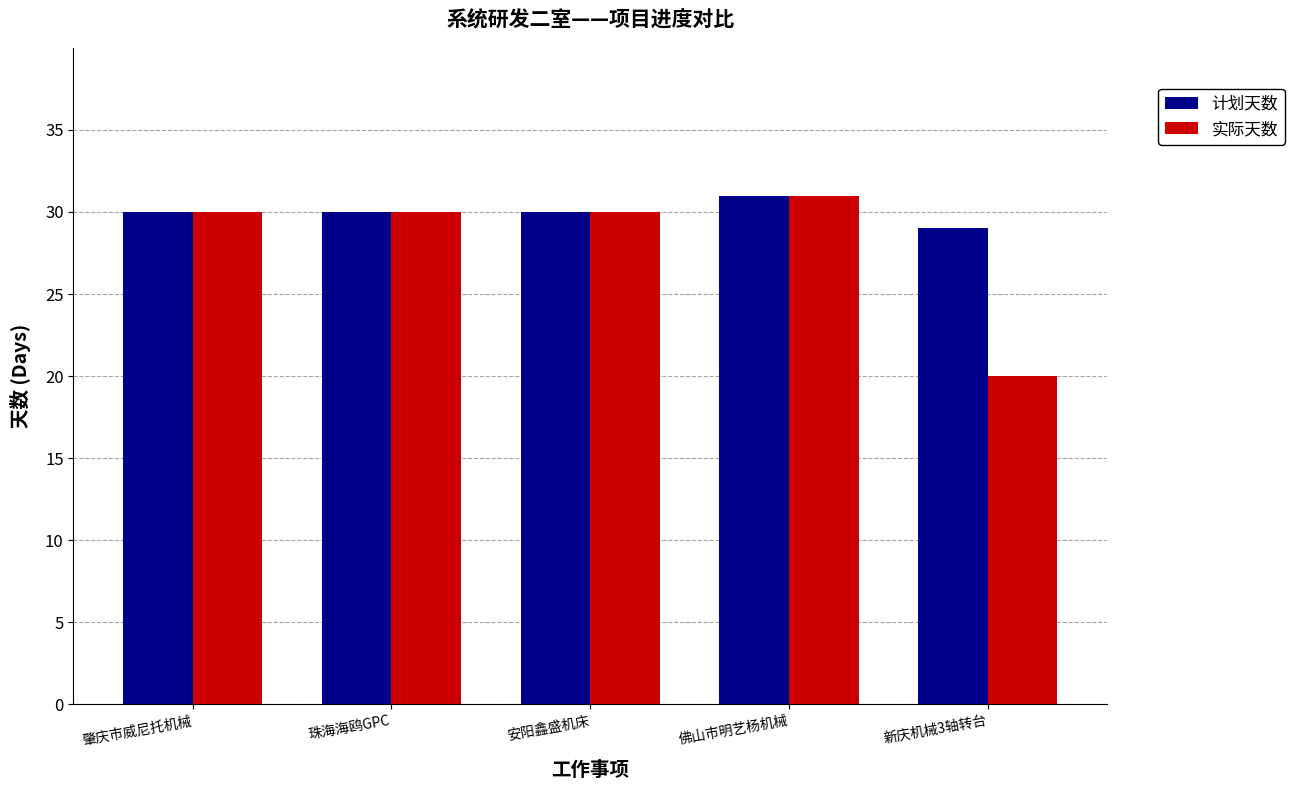

How many bars are there in each group?

2